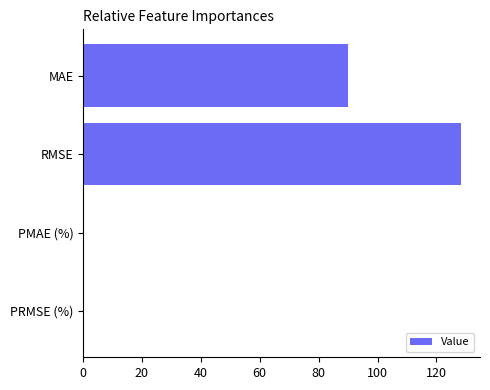

Between RMSE and MAE, which is larger?

RMSE